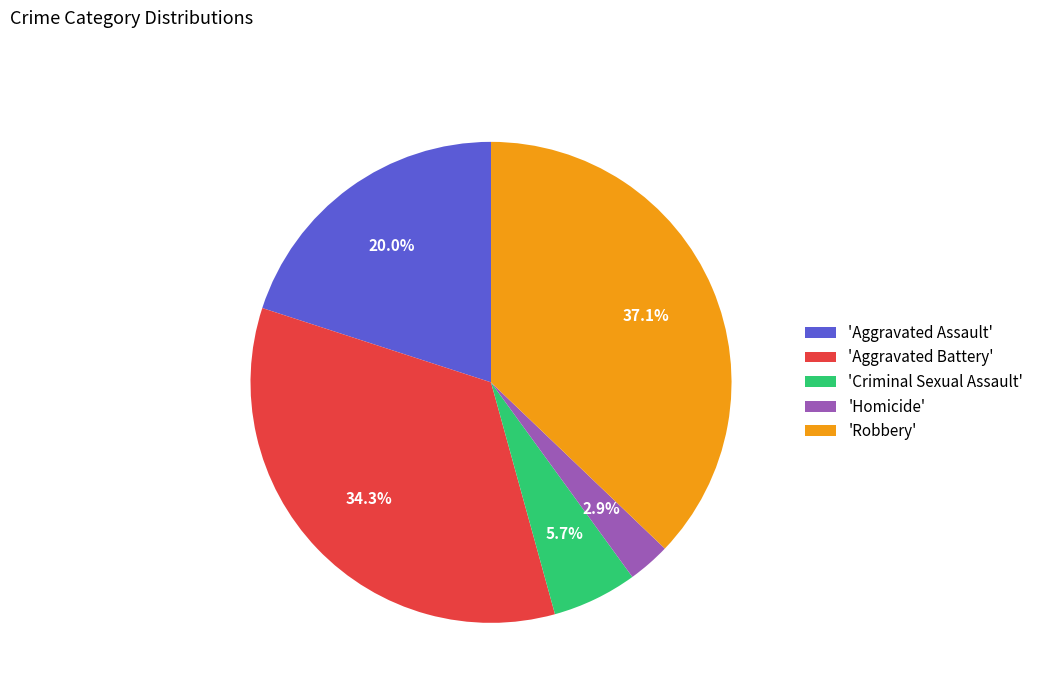

What is the largest slice in the pie chart?

'Robbery'